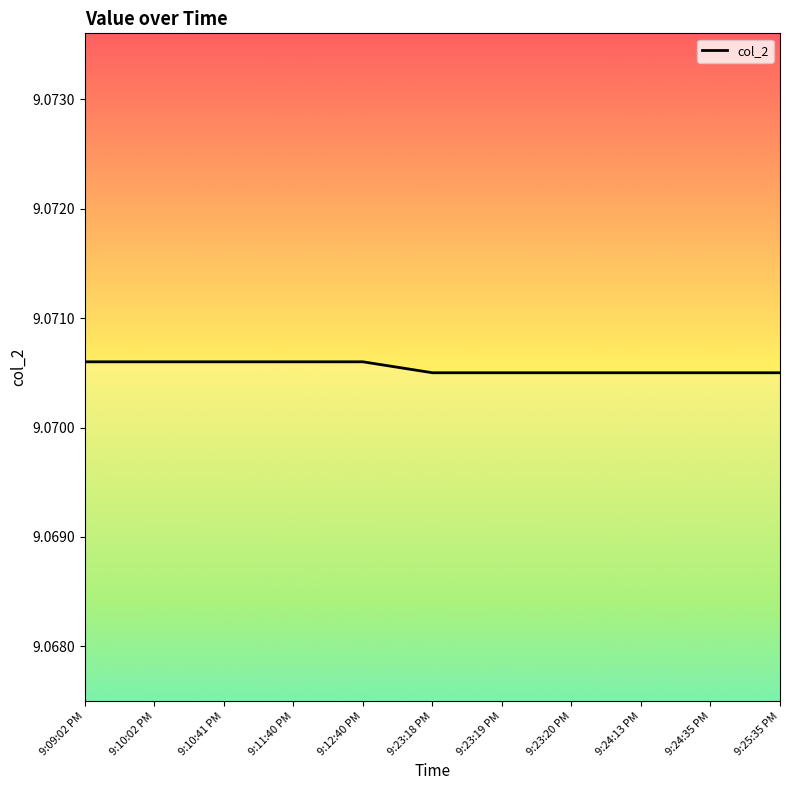

The chart shows a value of 13.1 at 9:25:35 PM. True or false?

False